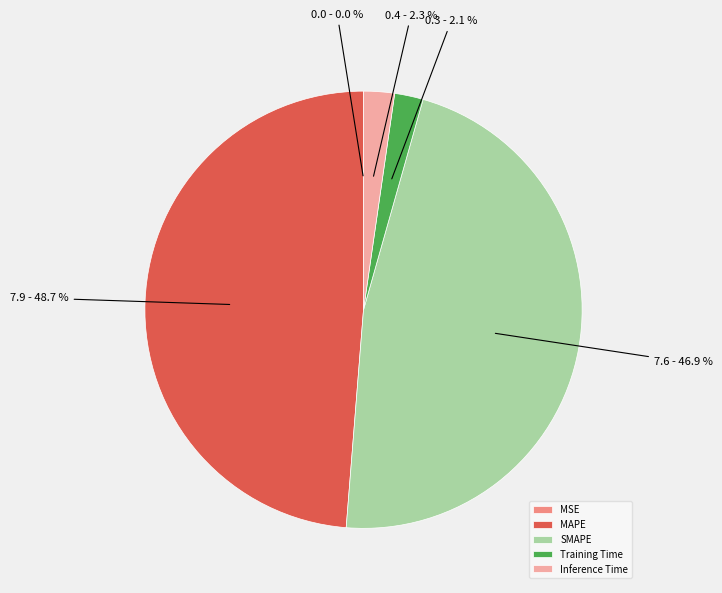

What percentage is NOT represented by SMAPE?

53.1%